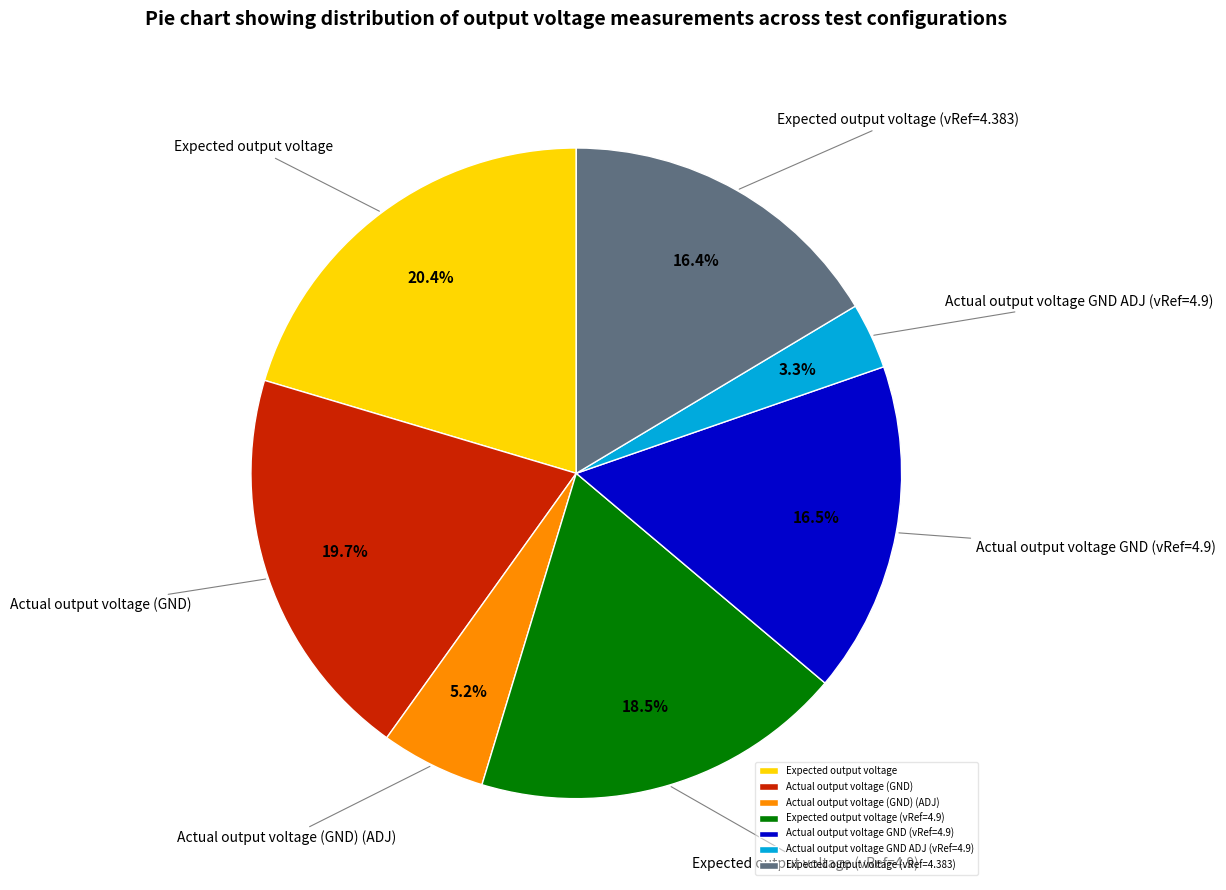

Is Actual output voltage (GND) the majority of the pie?

No